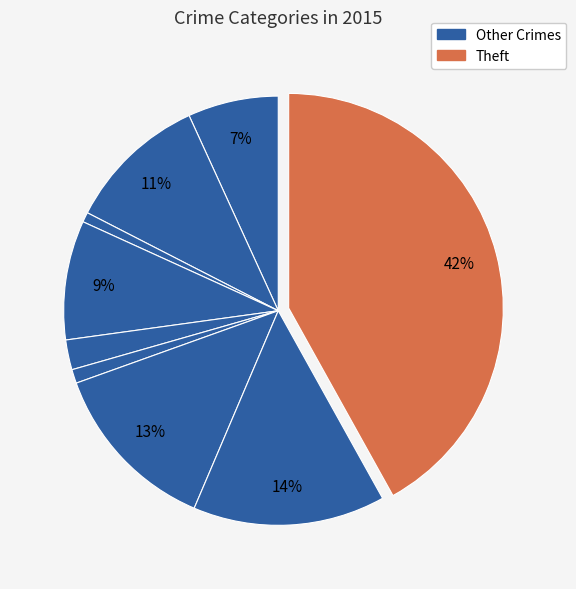

Count the number of slices in the pie.

9